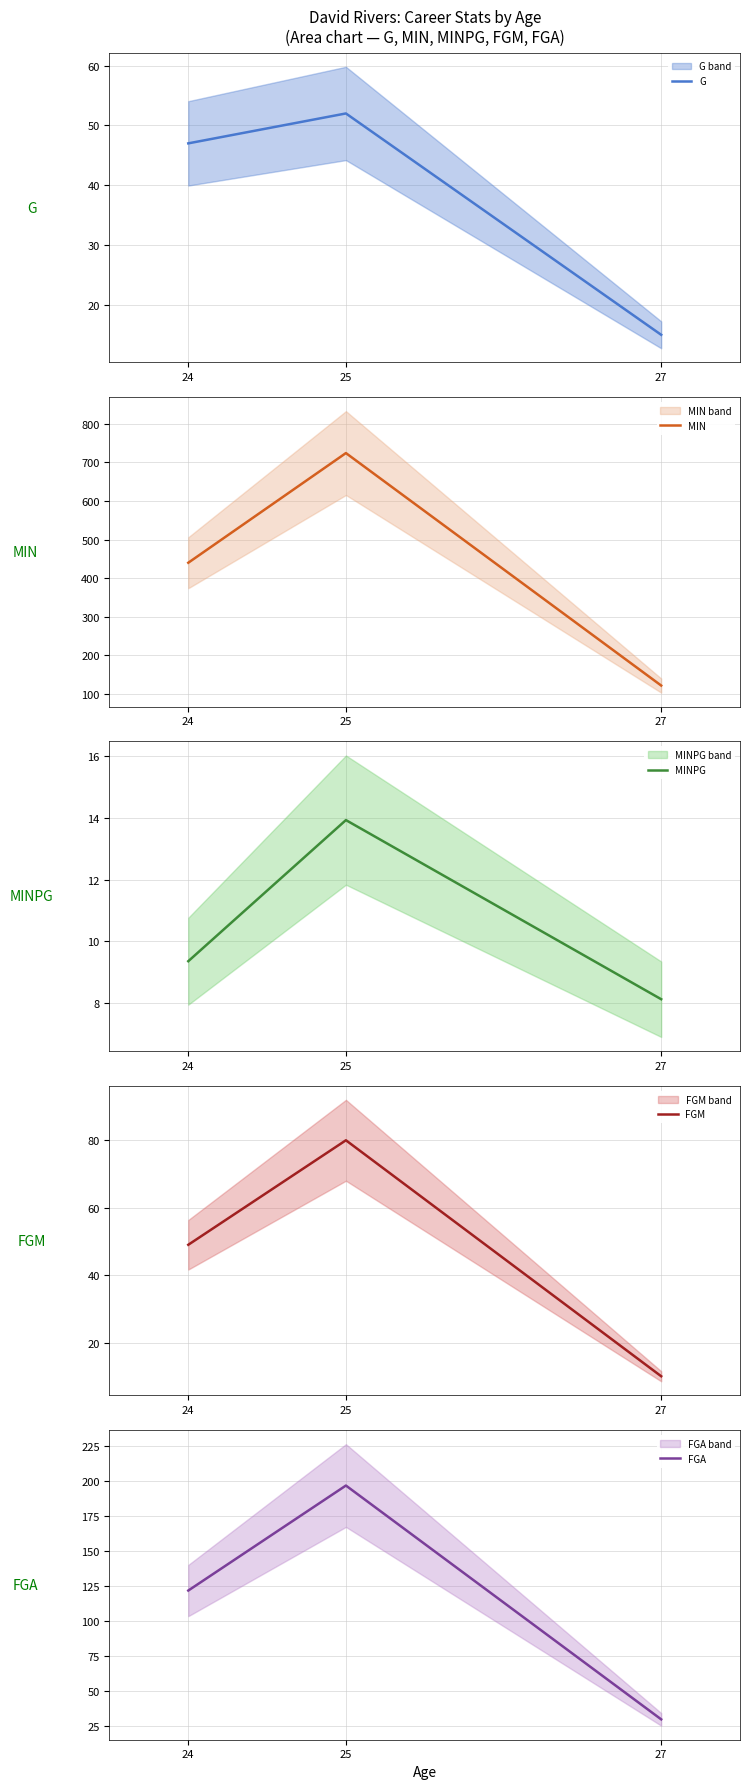

Does the chart display data point markers on the line(s)?

No